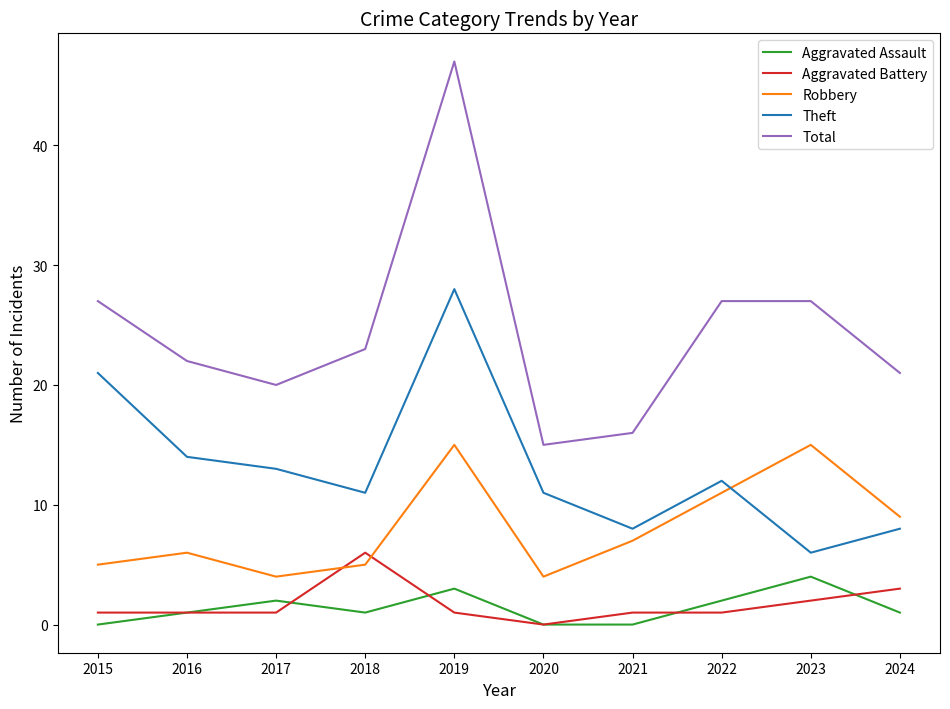

What is the maximum value for Theft?

28